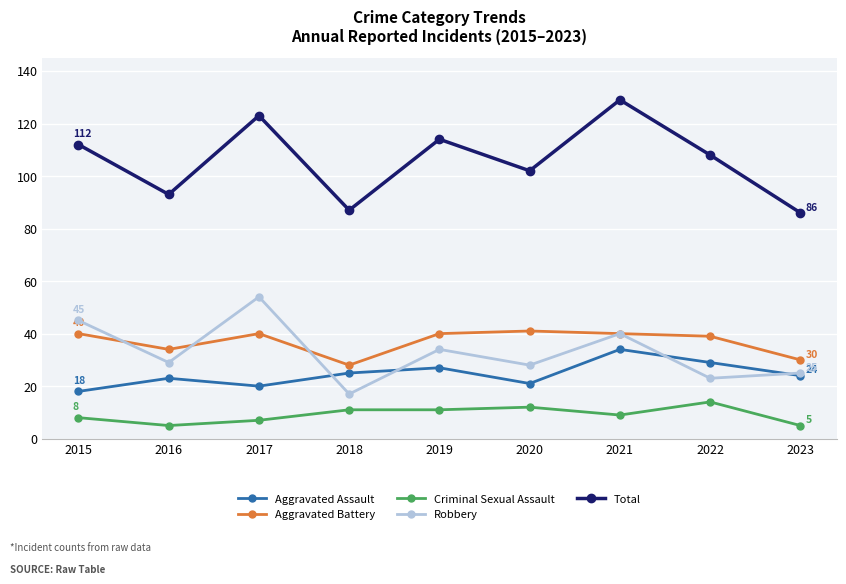

Does the chart display data point markers on the line(s)?

Yes